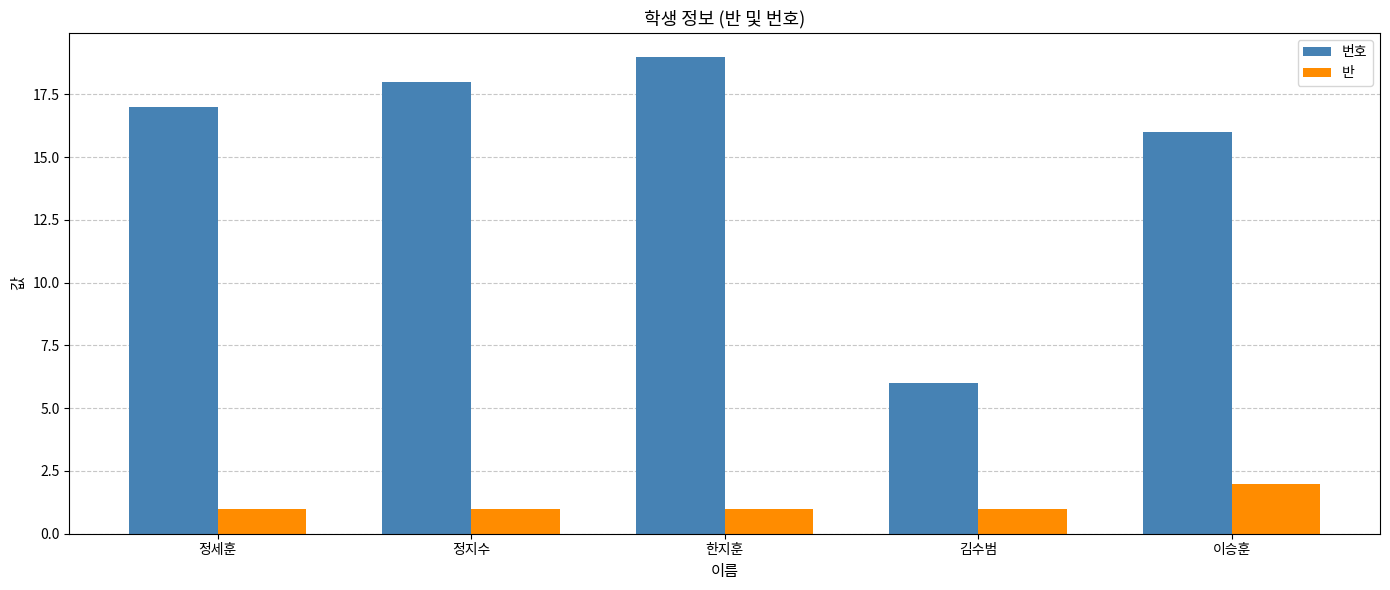

Reading left to right, list all the values displayed in this chart.

번호: 17	18	19	6	16
반: 1	1	1	1	2